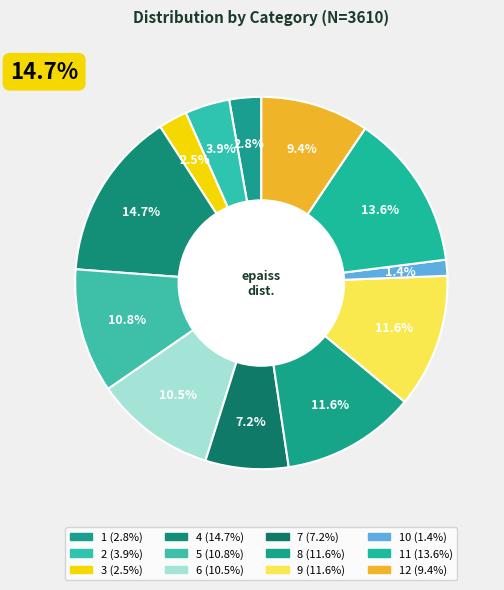

Does 11 represent more than half of the total?

No